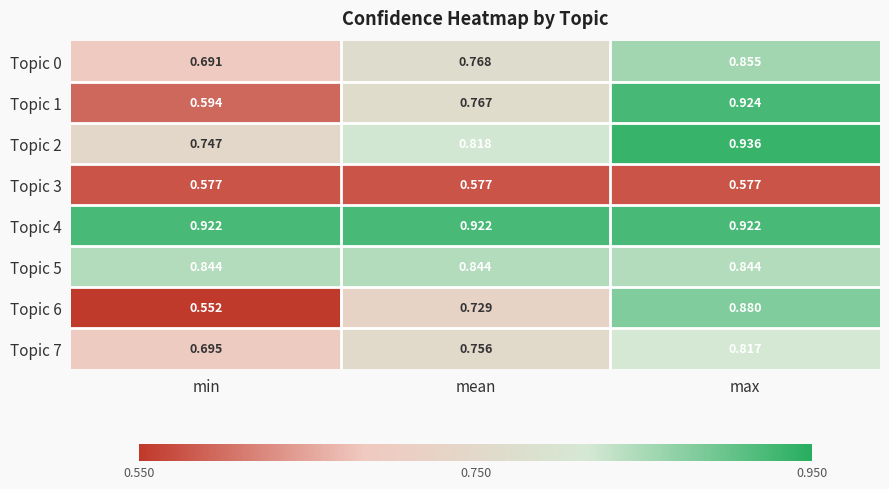

Where is Topic 6 nearest to the value 0?

min